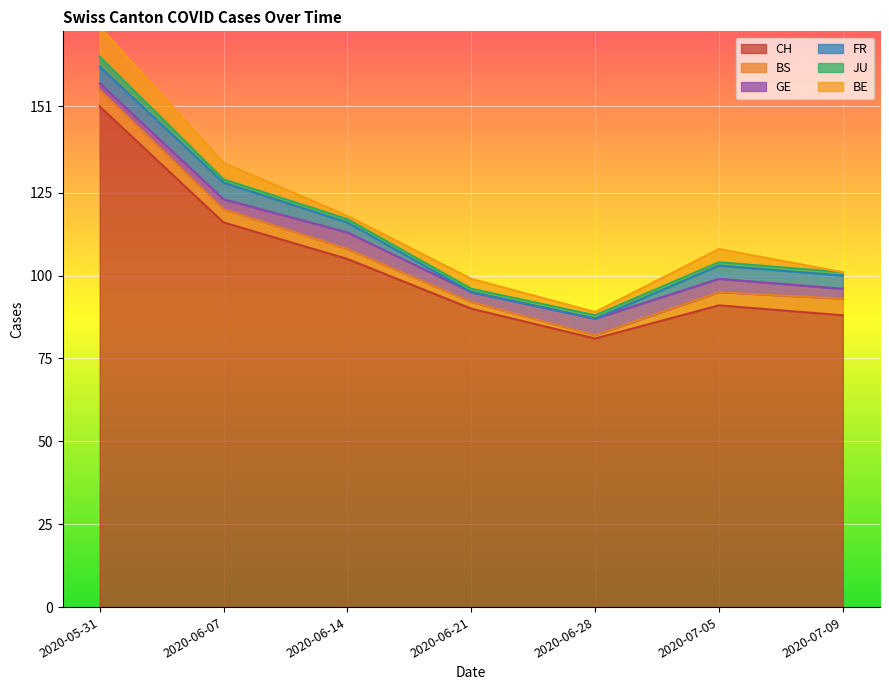

The GE series shows 5 at 2020-06-28. True or false?

True